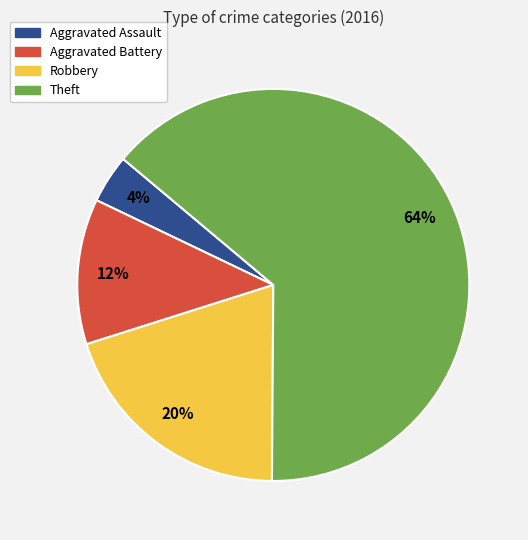

Between Theft and Robbery, which is larger?

Theft